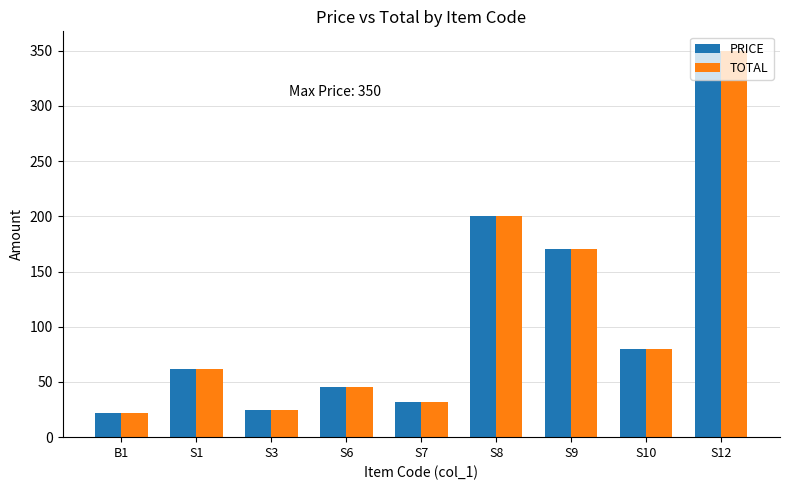

What is the sum of the PRICE values at S7 and S3?

57